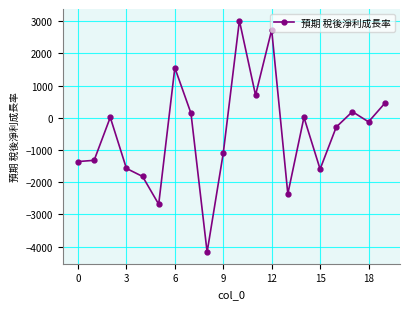

True or false: there are more than 1 points higher than both neighbors.

True